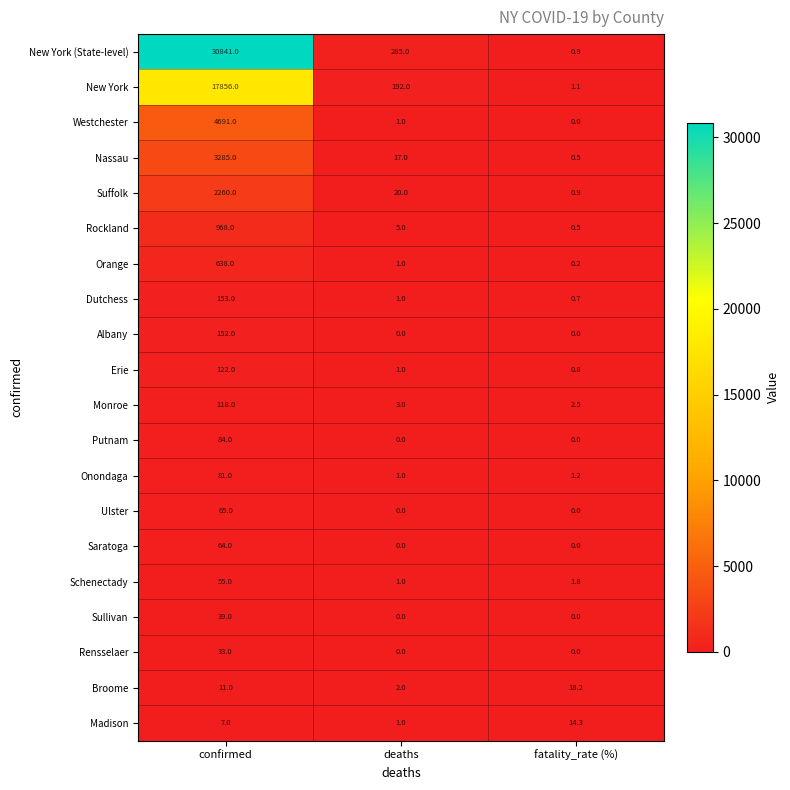

Which series has the widest spread of values?

New York (State-level)